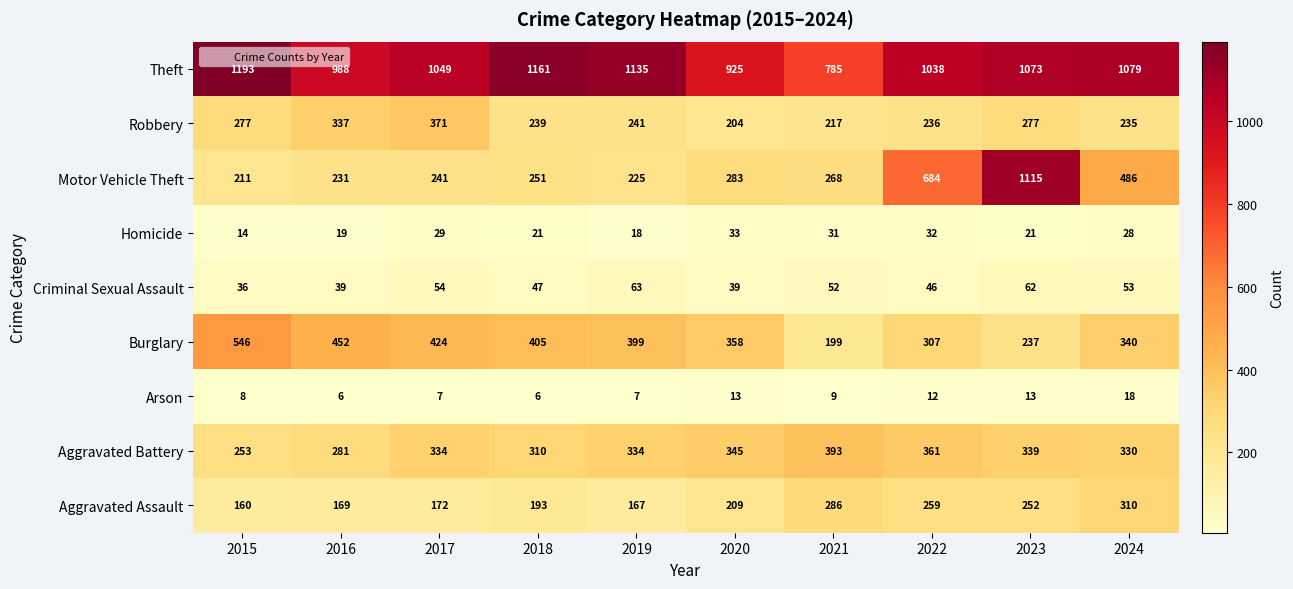

Rank the series at 2015 from highest to lowest value.

Theft, Burglary, Robbery, Aggravated Battery, Motor Vehicle Theft, Aggravated Assault, Criminal Sexual Assault, Homicide, Arson